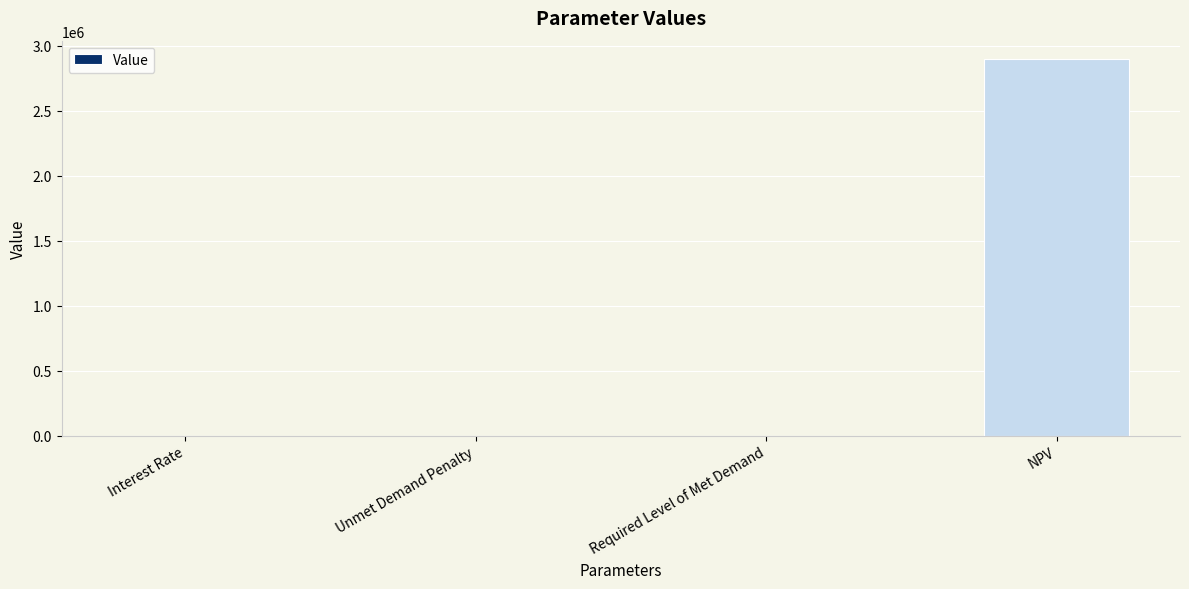

What value does the data have at NPV?

2893168.9